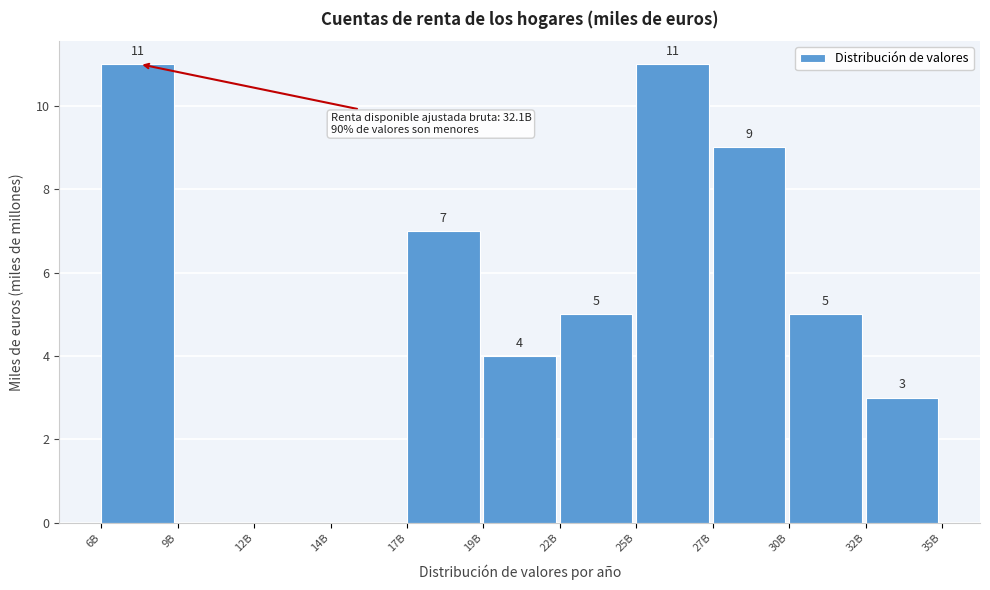

Reading right to left, what are all the values shown in this chart?

32B=3	30B=5	27B=9	25B=11	22B=5	19B=4	17B=7	14B=0	12B=0	9B=0	6B=11